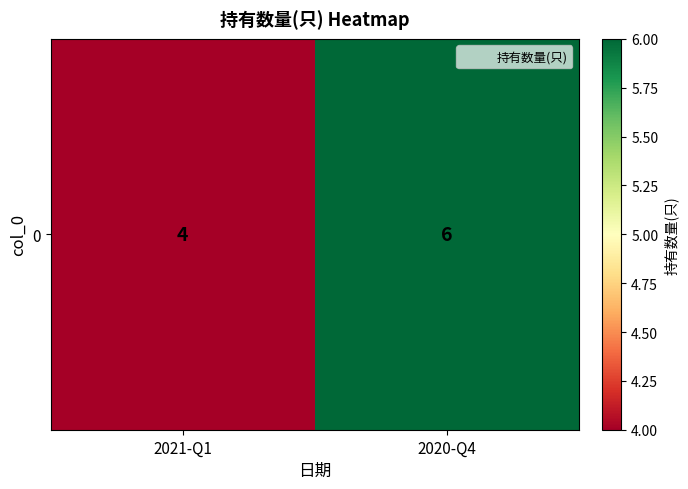

What is the sum of all values?

10